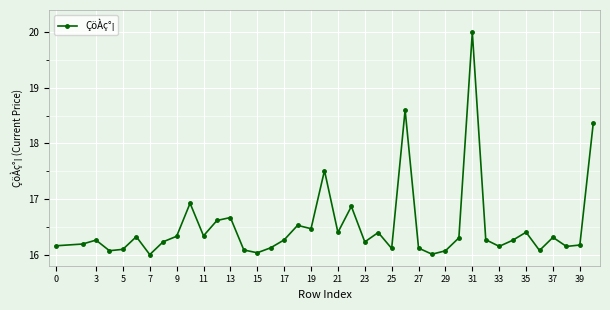

What is the maximum value shown in the chart?

20.0